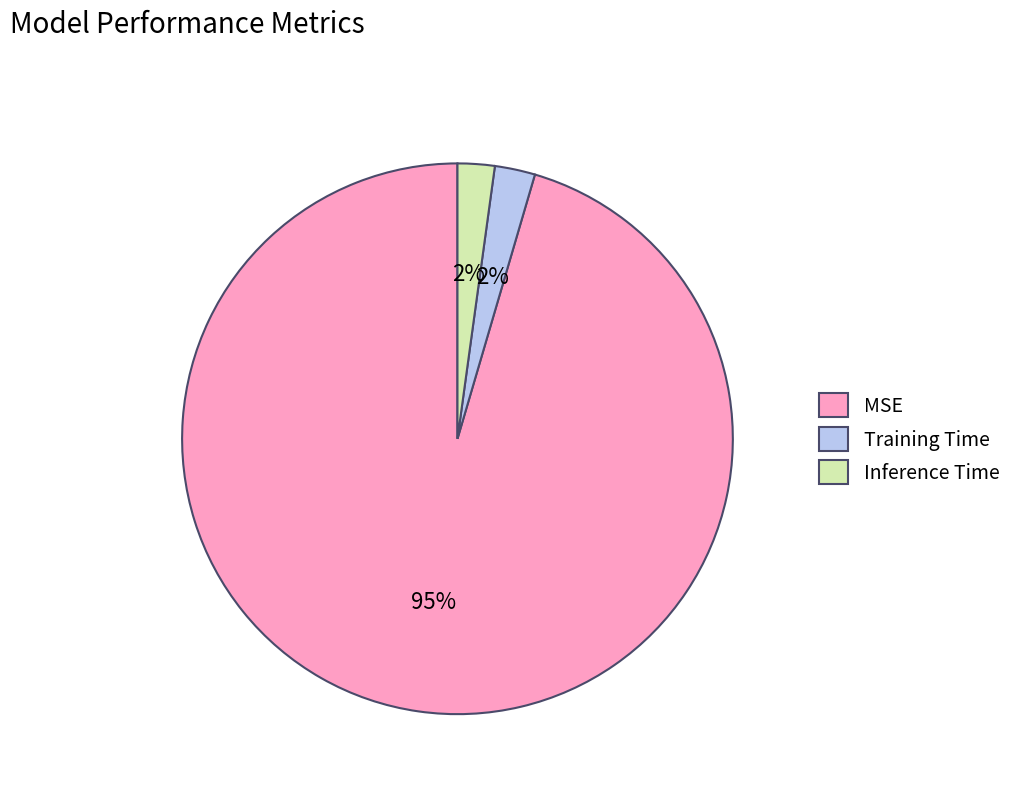

Between Inference Time and MSE, which is larger?

MSE